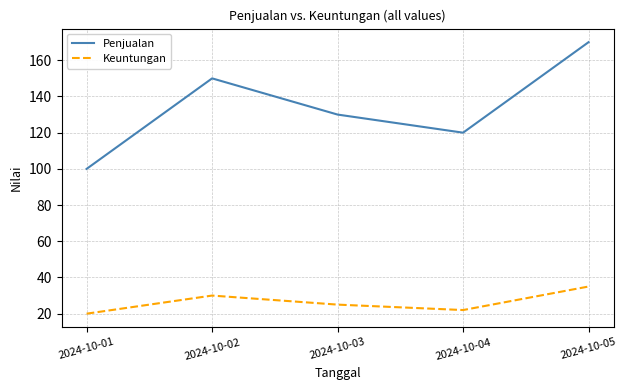

Reading right to left, transcribe all the data shown in this chart.

Penjualan: 2024-10-05=170	2024-10-04=120	2024-10-03=130	2024-10-02=150	2024-10-01=100
Keuntungan: 2024-10-05=35	2024-10-04=22	2024-10-03=25	2024-10-02=30	2024-10-01=20